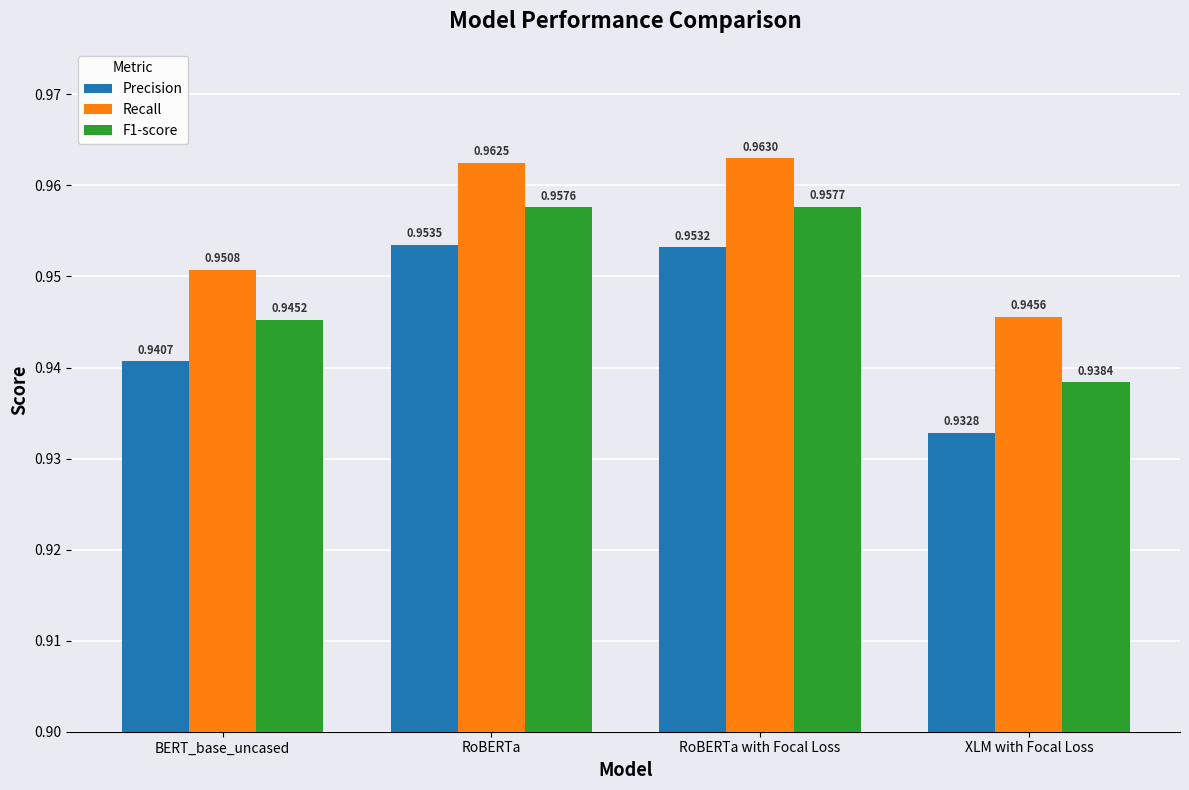

What is the label of the 2nd bar from the right?

RoBERTa with Focal Loss